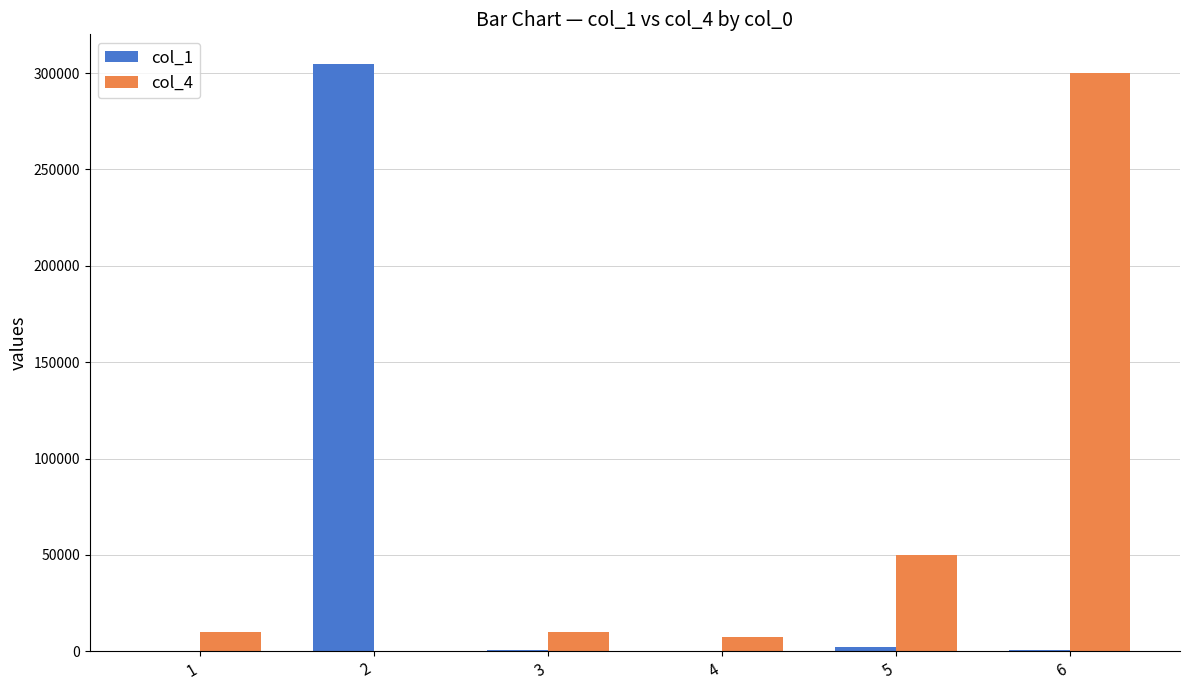

What is the sum of all col_1 values?

308458